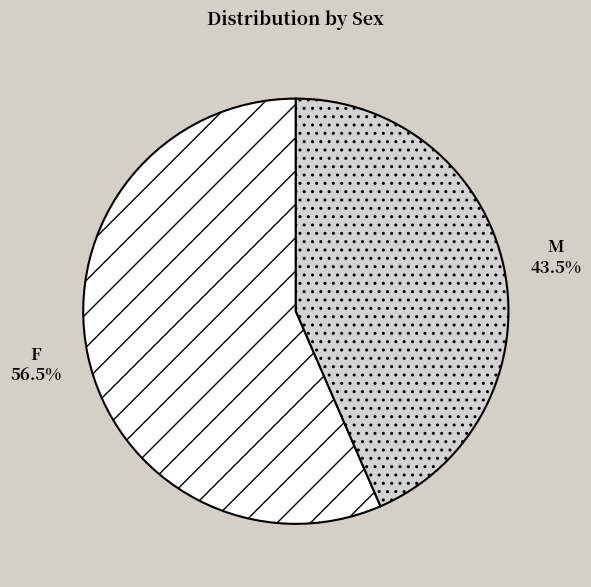

To the nearest percent, what is the average slice percentage?

50%